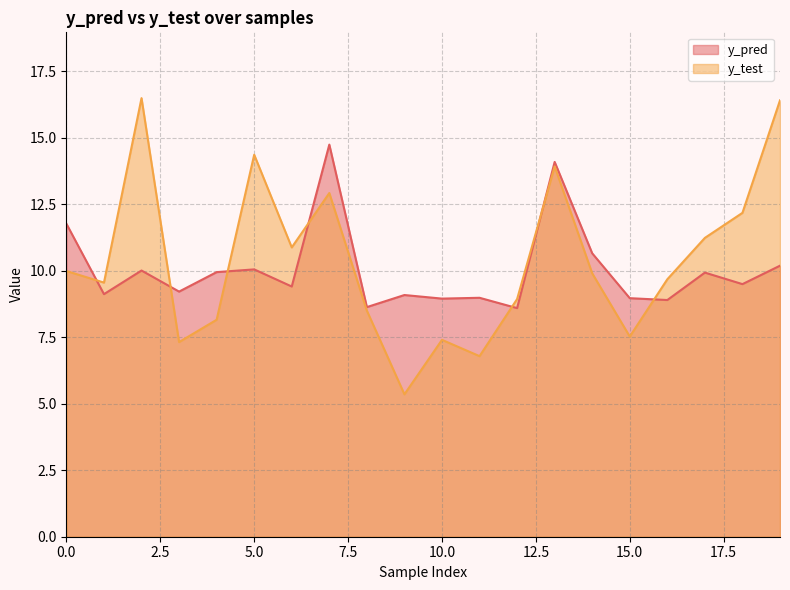

What is the difference between the highest and lowest values at 16?

0.8